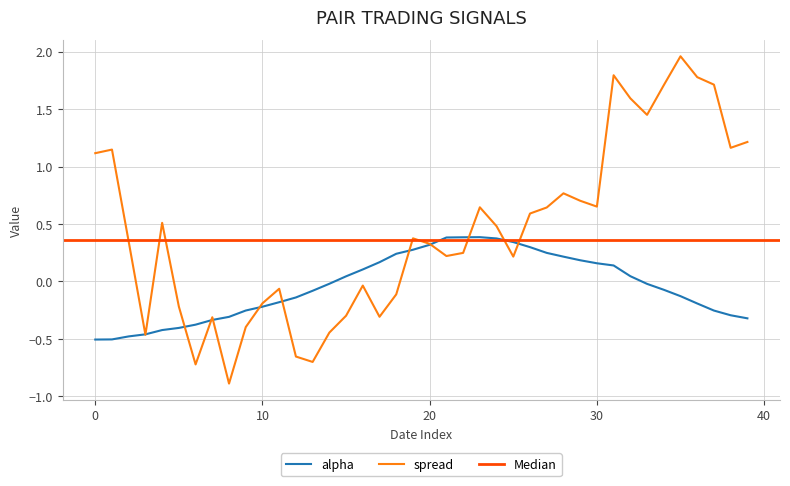

After their last crossing, which series has the higher values: alpha or spread?

spread